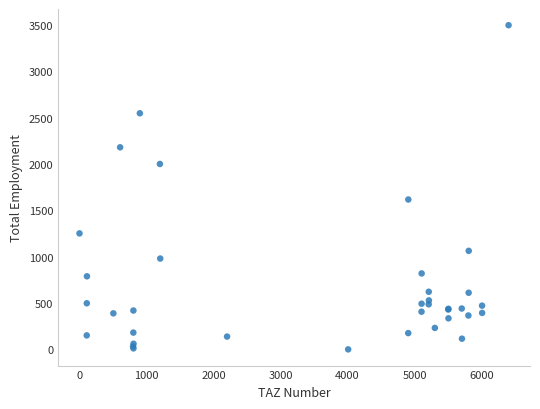

What Y value in the scatter plot is closest to 1748?

1617.1